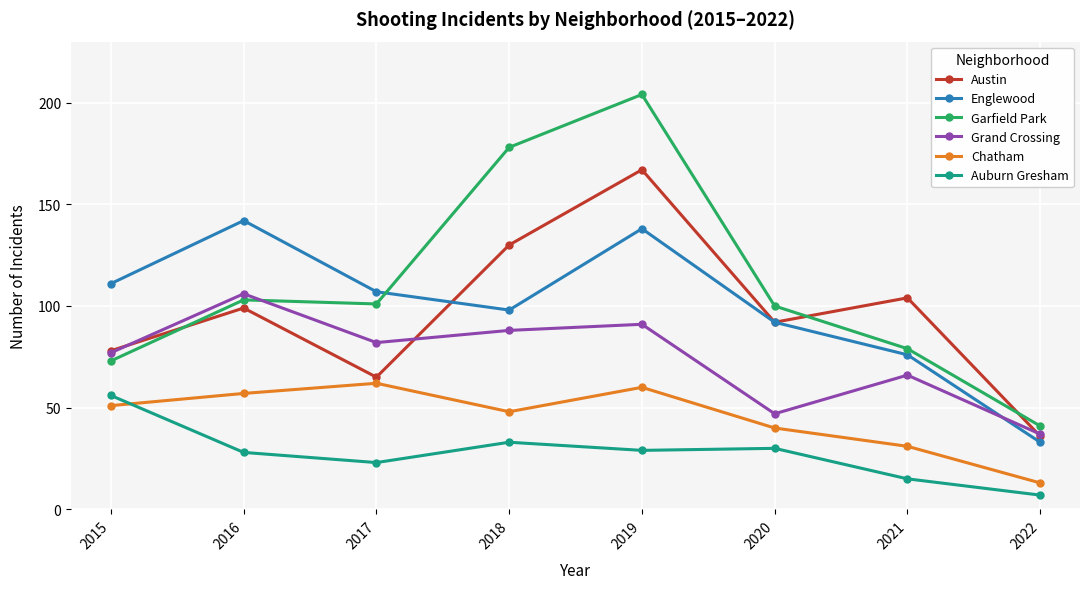

What is the total value across all series at 2022?

167